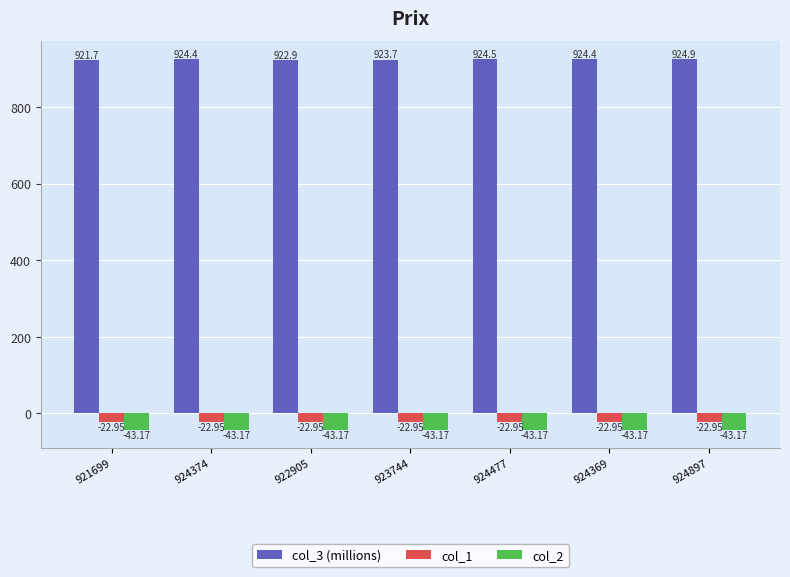

At how many categories does at least one series exceed 23?

7